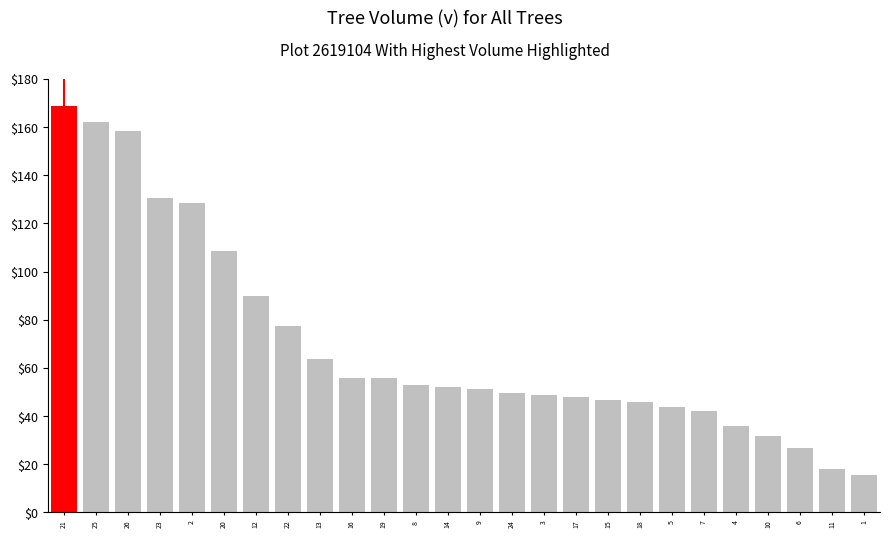

The value at 16 is 55.8. True or false?

True